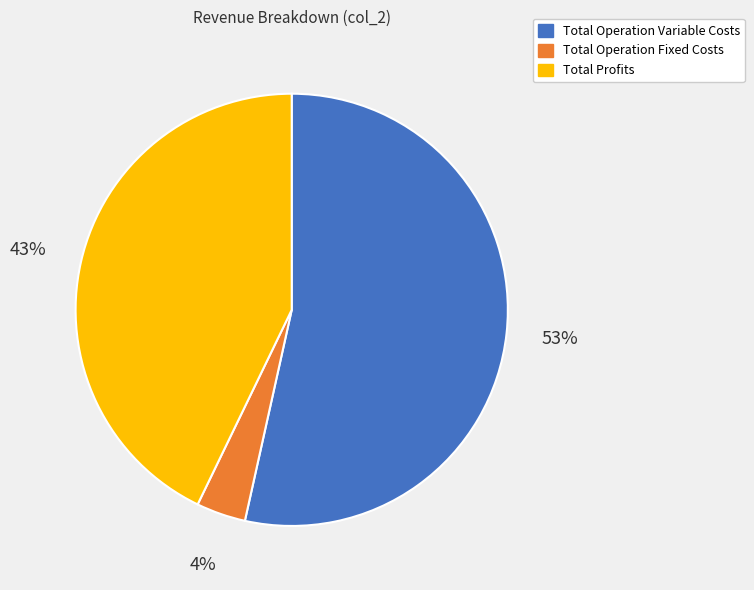

Is Total Operation Variable Costs the majority of the pie?

Yes